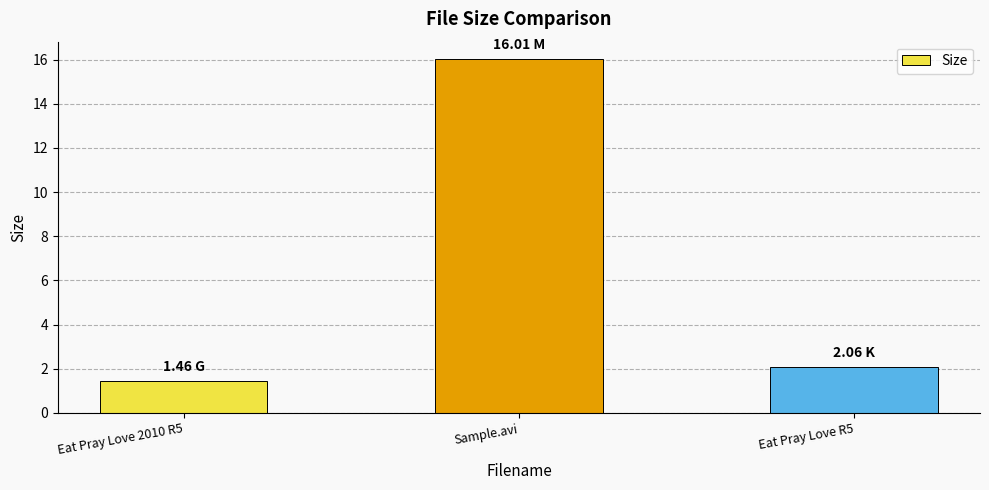

How many categories are shown in the chart?

3